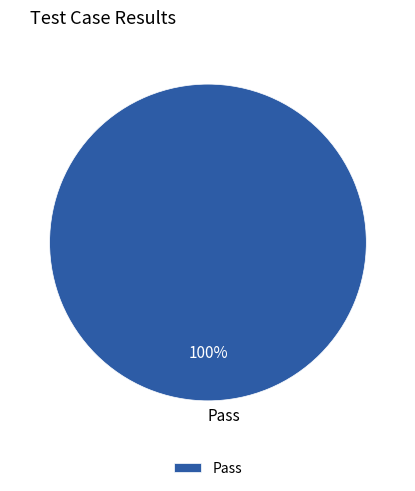

Which category accounts for the majority?

Pass